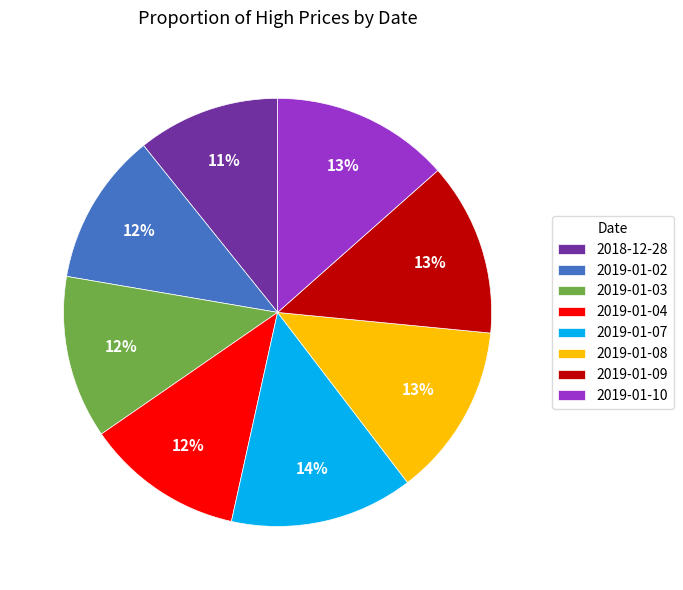

Which has a higher value, 2018-12-28 or 2019-01-08?

2019-01-08